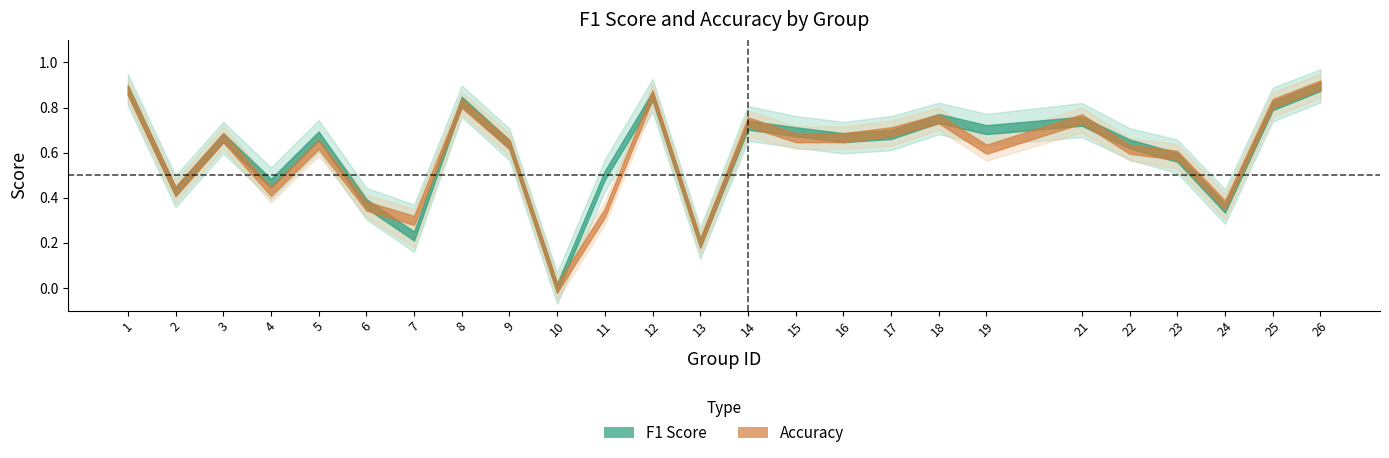

What is the total value across all series at 23?

1.2